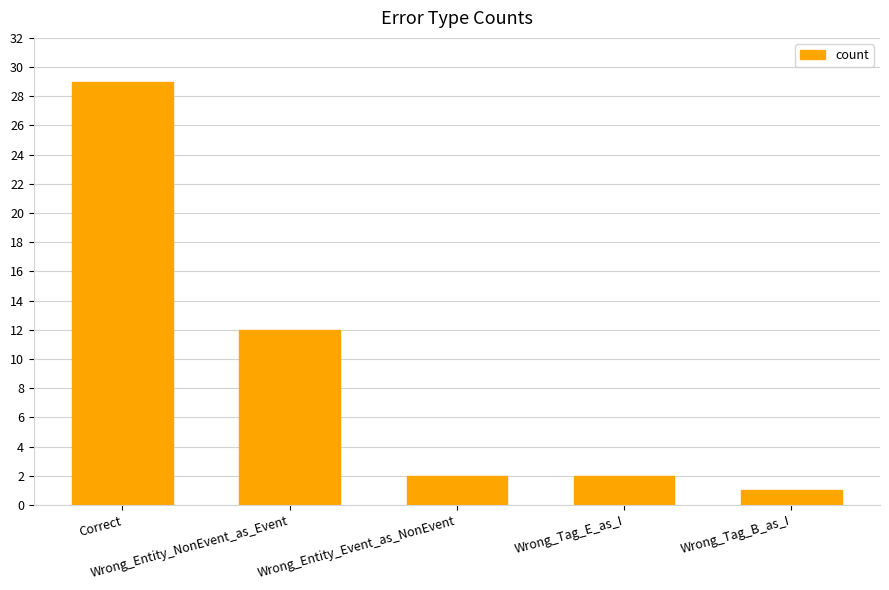

What is the sum of the values at Wrong_Entity_NonEvent_as_Event and Correct?

41